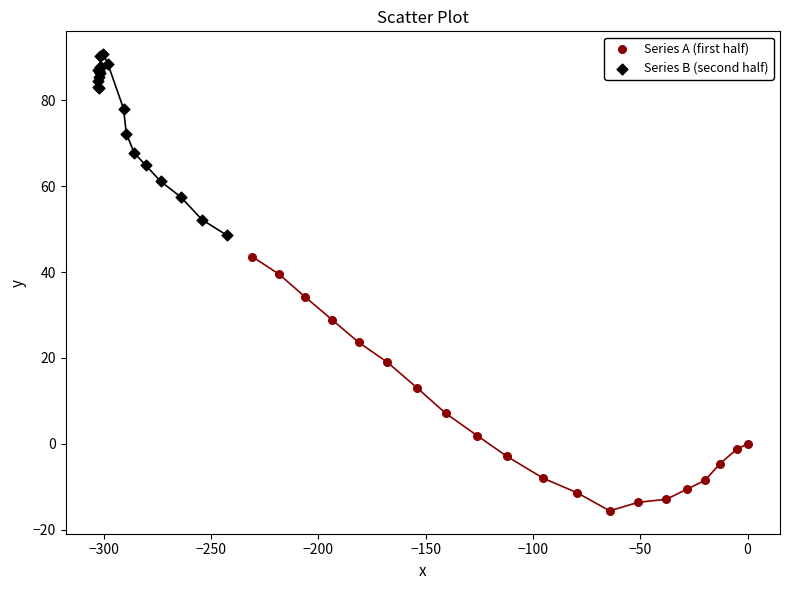

Which series reaches the minimum Y coordinate?

Series A (first half)